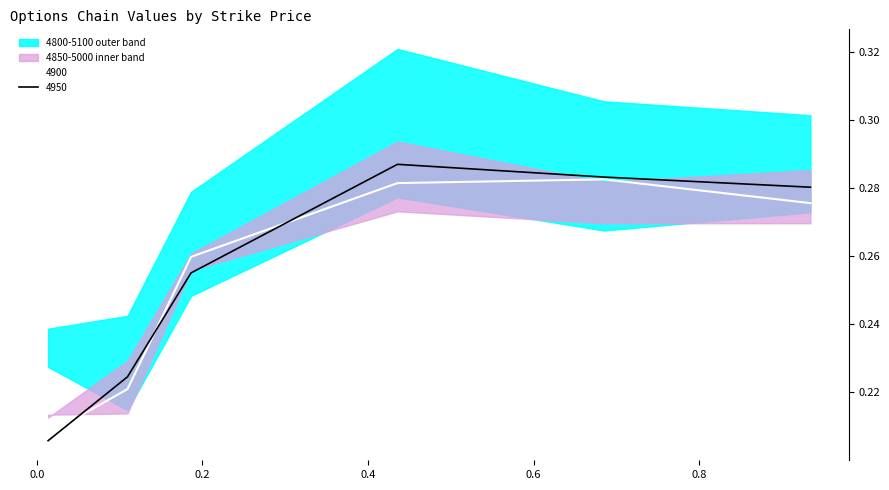

True or false: 4850 has a value of 0.1 at 0.1863013698630137.

False